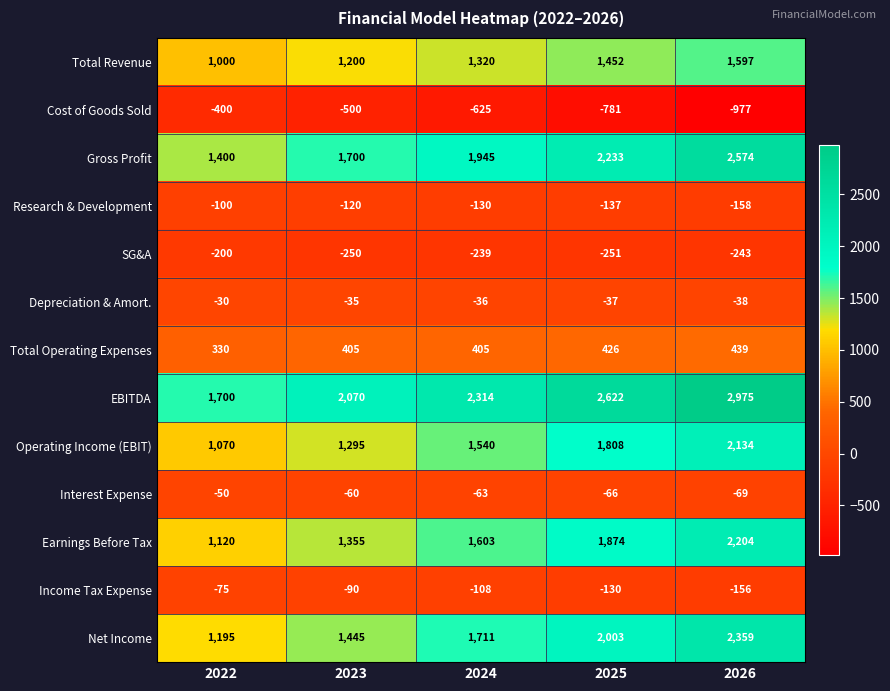

Rank the series at 2022 from highest to lowest value.

EBITDA, Gross Profit, Net Income, Earnings Before Tax, Operating Income (EBIT), Total Revenue, Total Operating Expenses, Depreciation & Amort., Interest Expense, Income Tax Expense, Research & Development, SG&A, Cost of Goods Sold